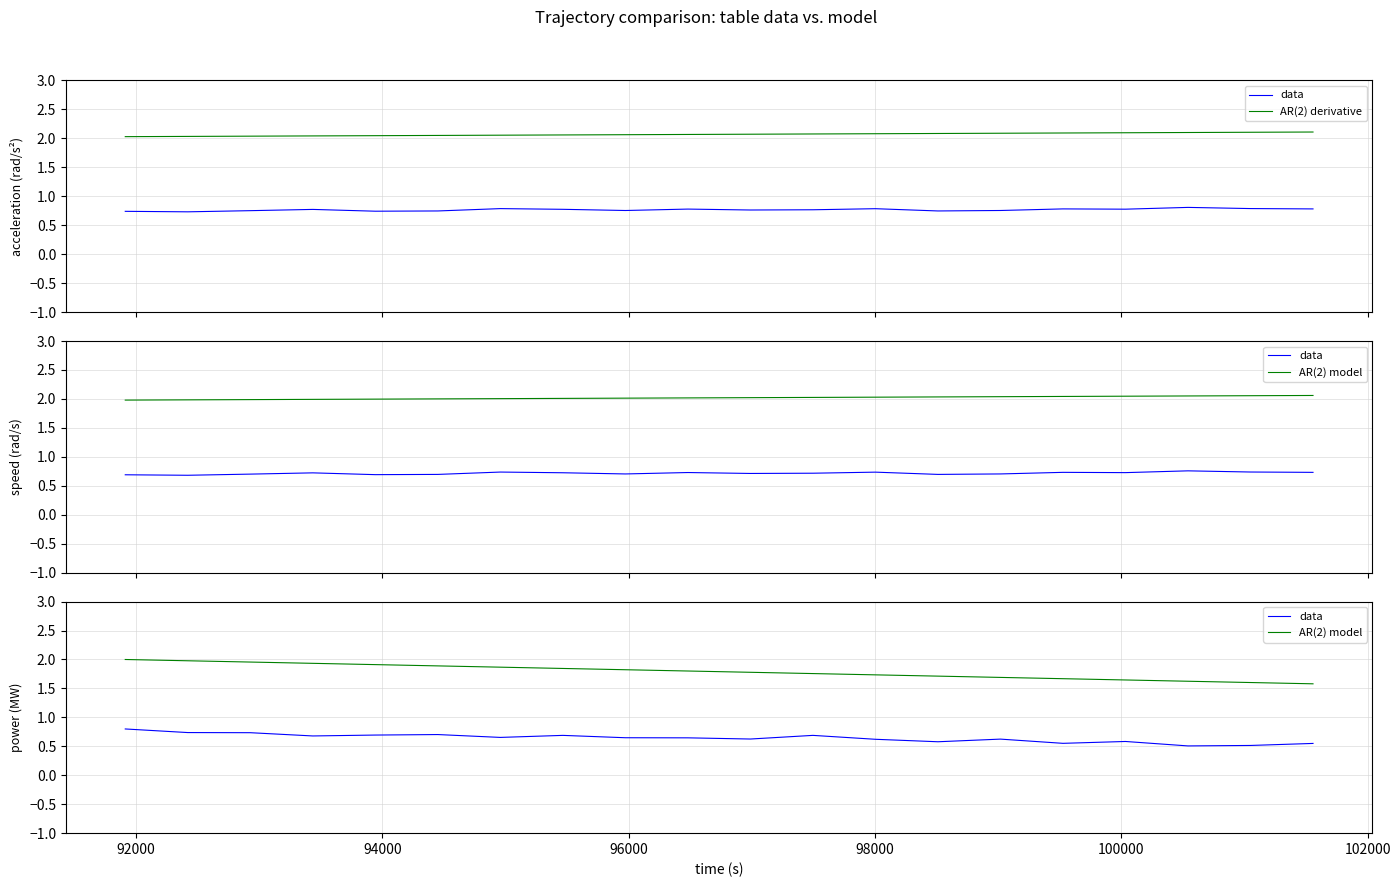

How many AR(2) derivative values are between 2 and 3?

20